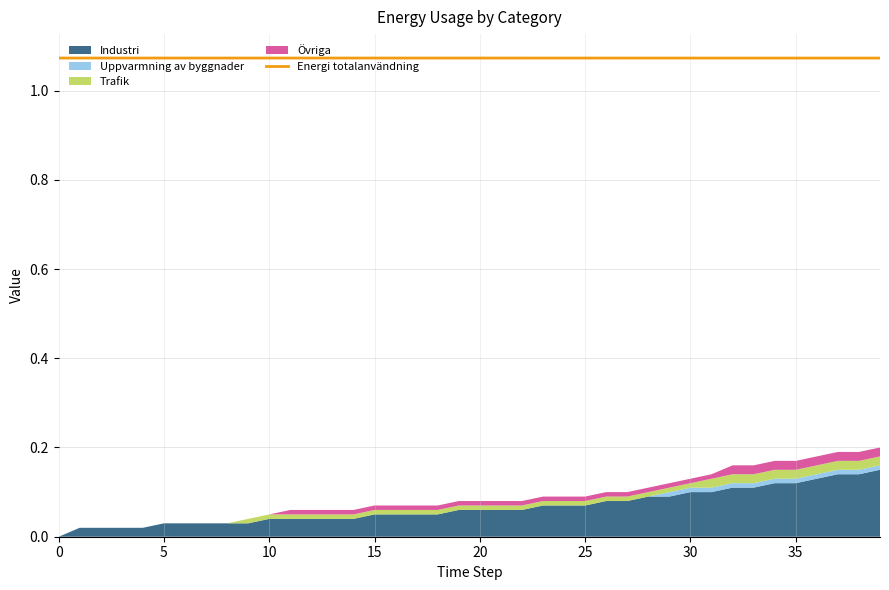

Approximately how many times larger is the value at 18 compared to 35?

1.0